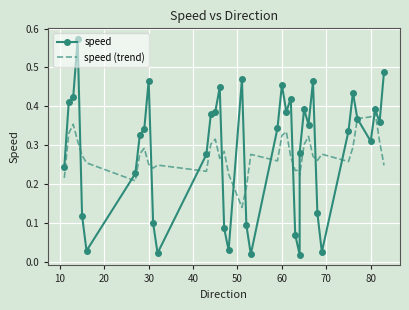

Rank the series by their average value, from lowest to highest.

speed (trend), speed